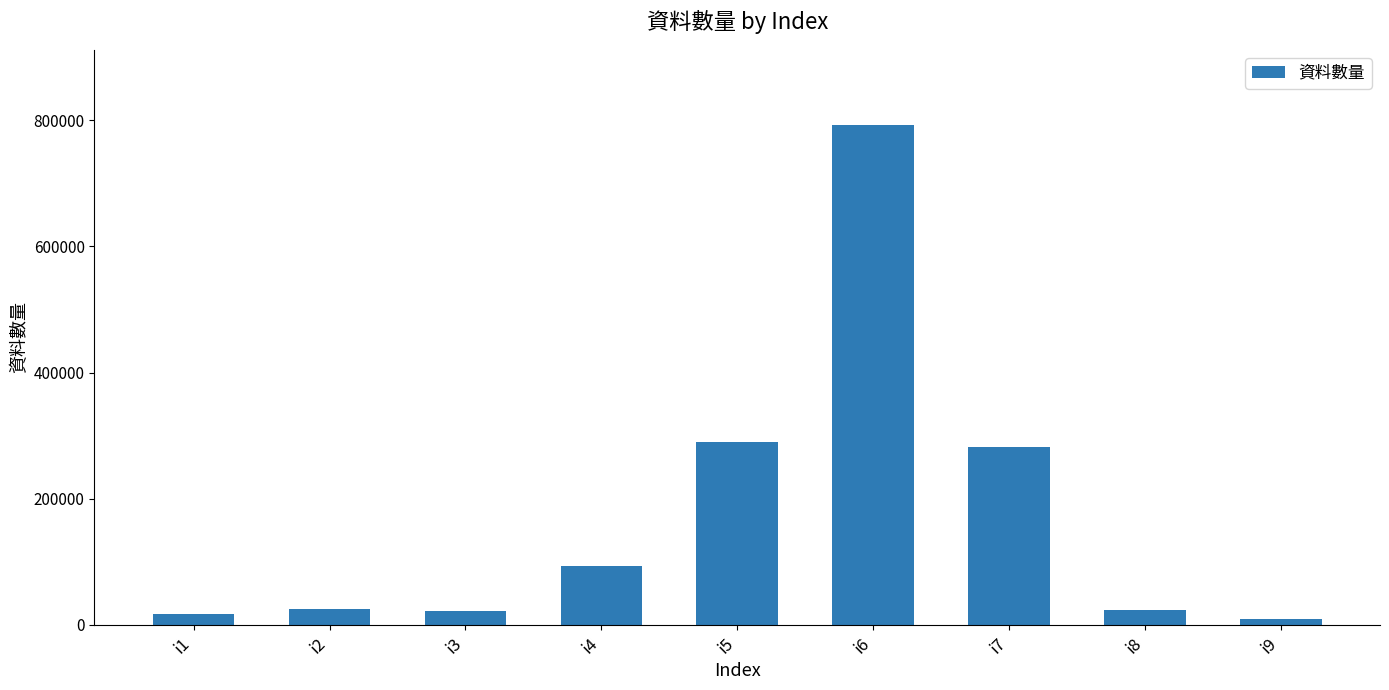

How many data points are less than 25946?

4